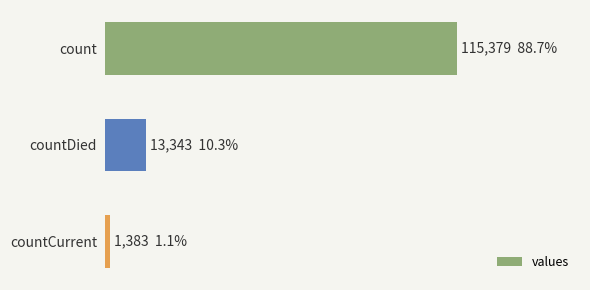

What is the smallest value displayed?

1383